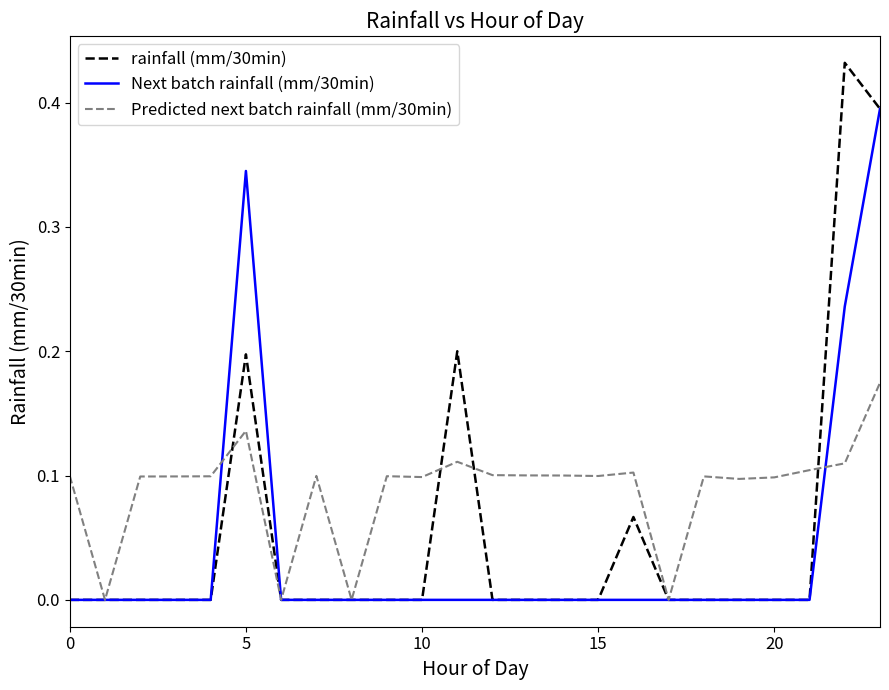

Which series has the largest range (max minus min)?

rainfall (mm/30min)